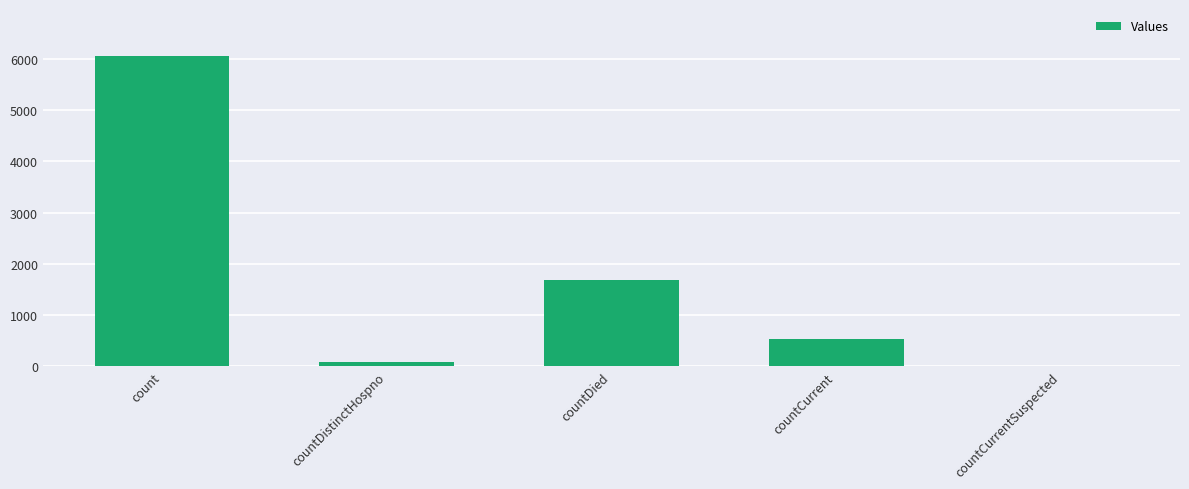

True or false: the data shows 9887 at count.

False